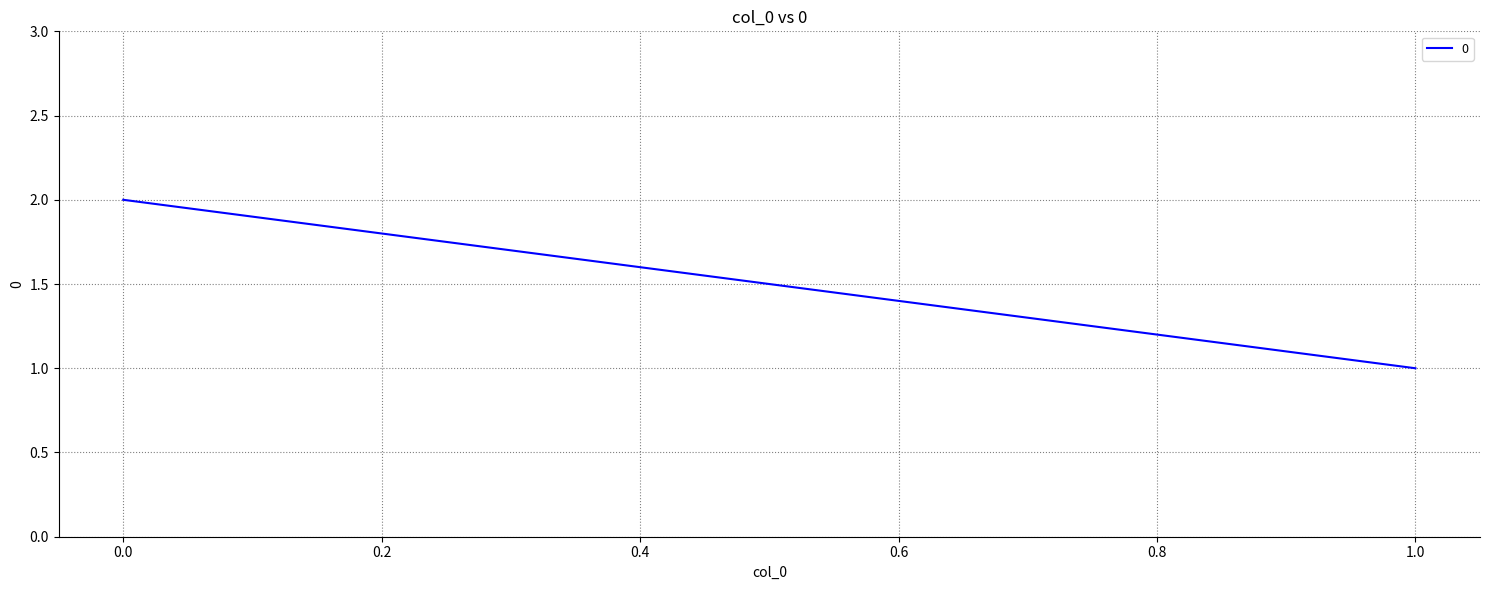

Rank the categories by value from highest to lowest.

0, 1